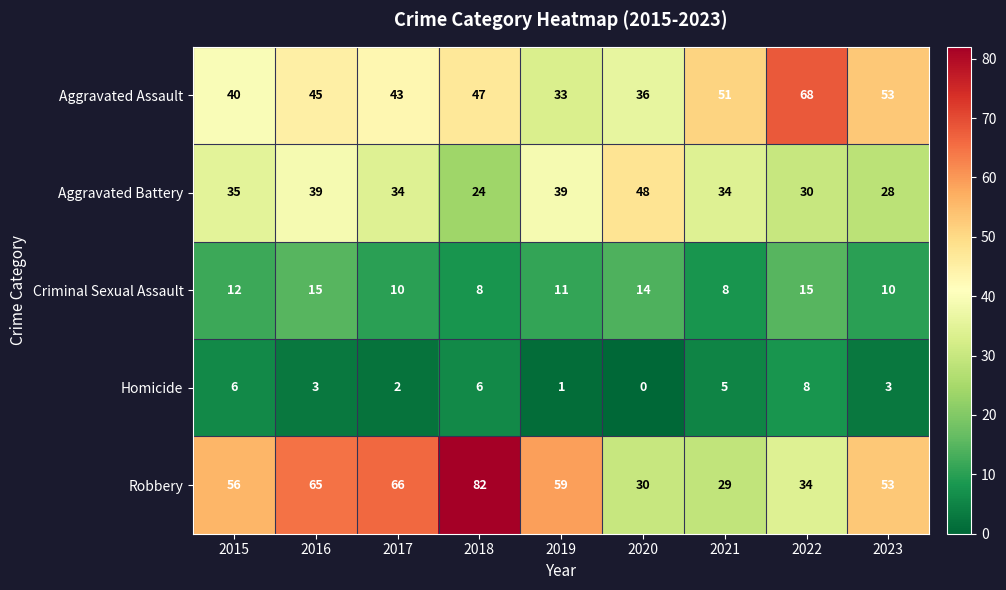

Between 2020 and 2022, which series saw the biggest shift?

Aggravated Assault